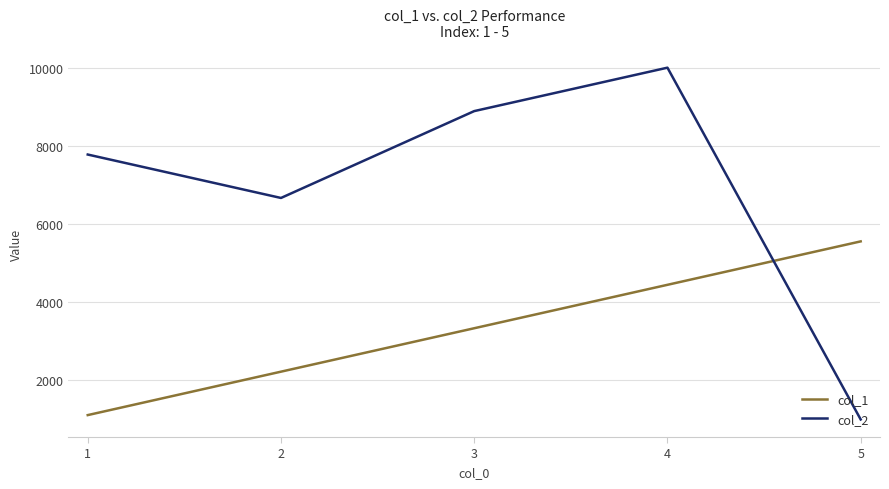

What is the sum of the col_2 values at 4 and 5?

10999